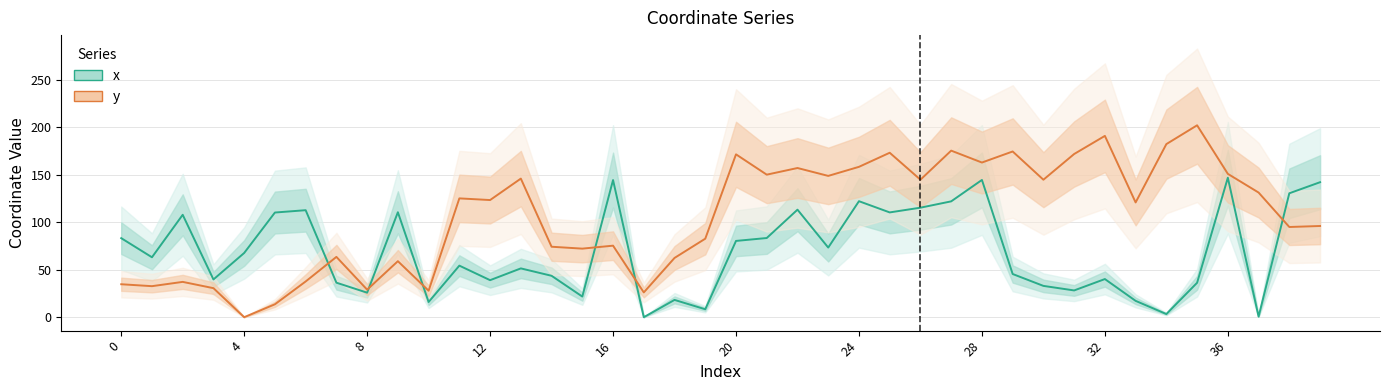

What is the spread (max minus min) of values at 32?

3.2